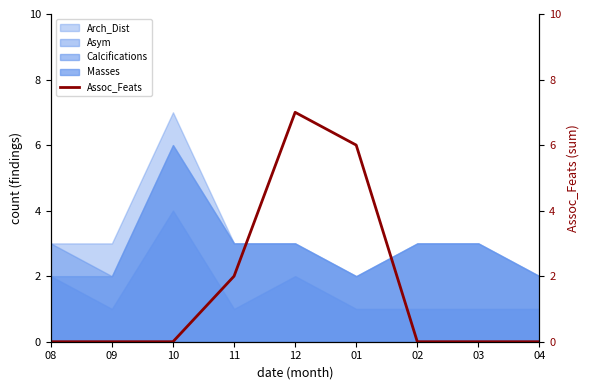

The chart shows a value of 0 at 10. True or false?

True